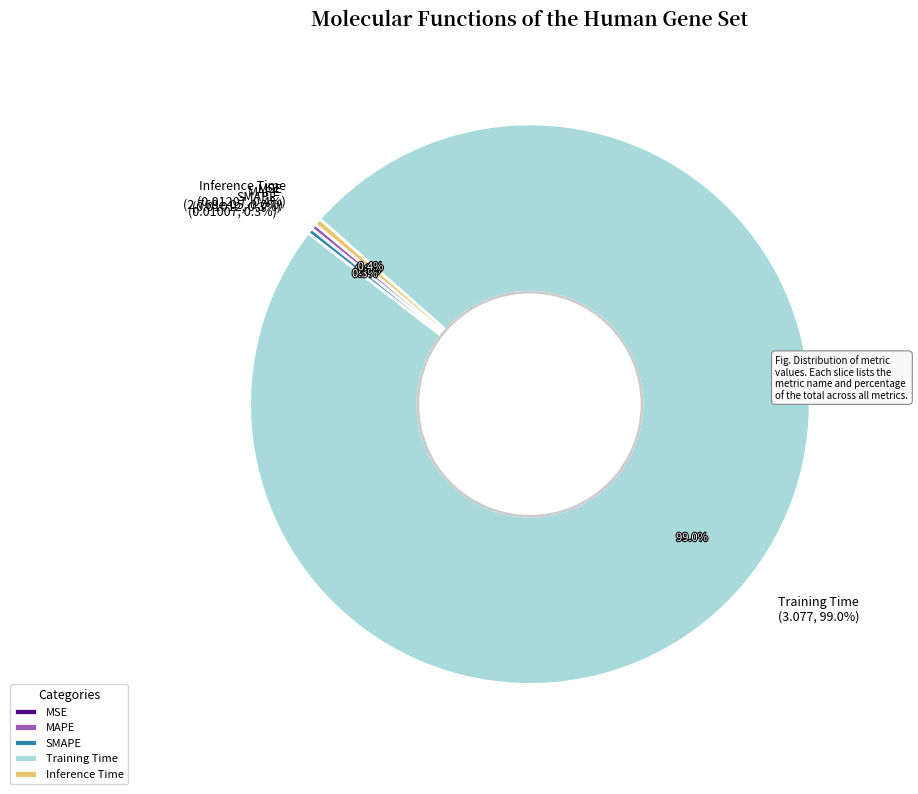

Count the number of slices in the pie.

5